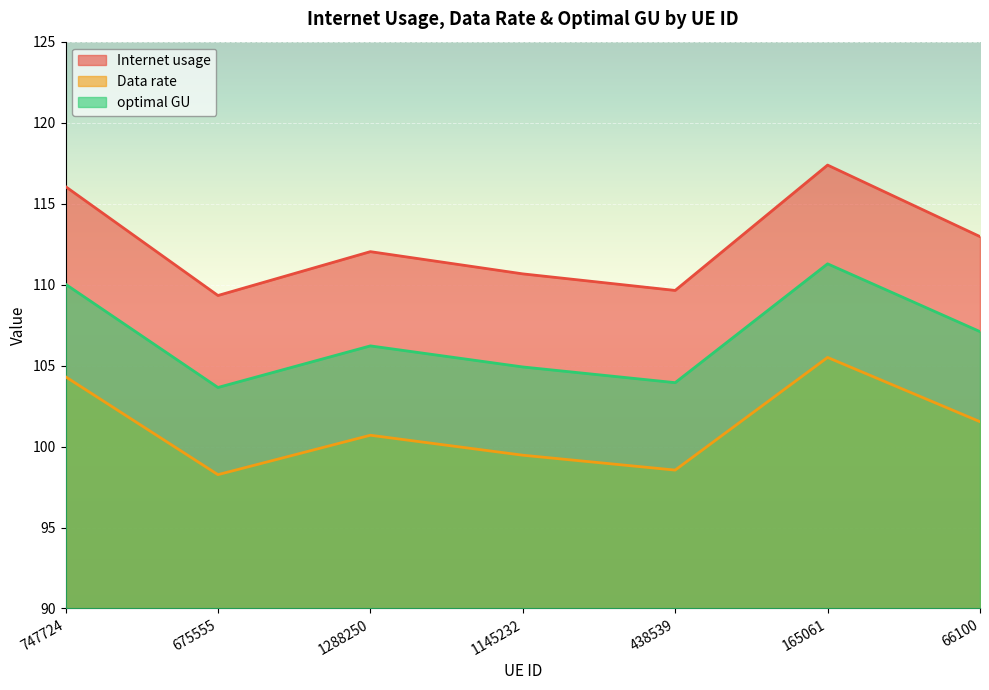

Which series has the widest spread of values?

Internet usage